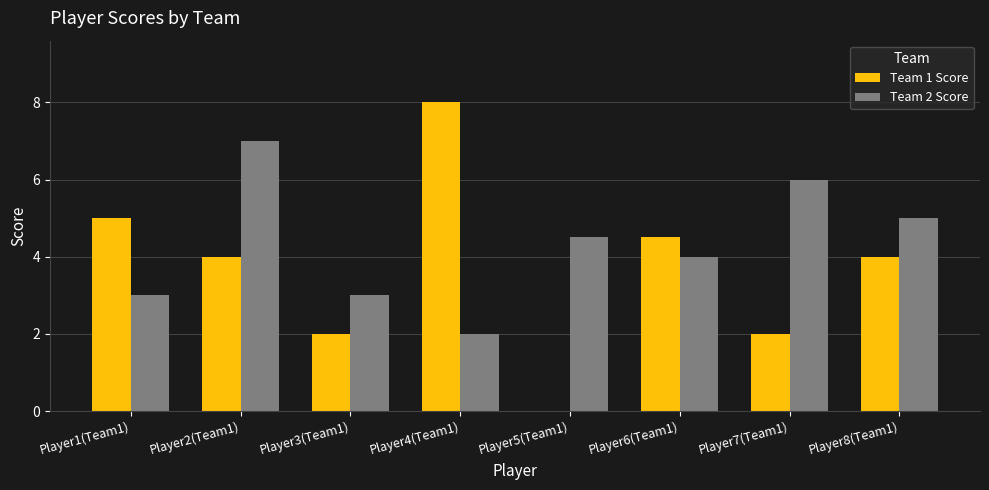

Which series has the widest spread of values?

Team 1 Score